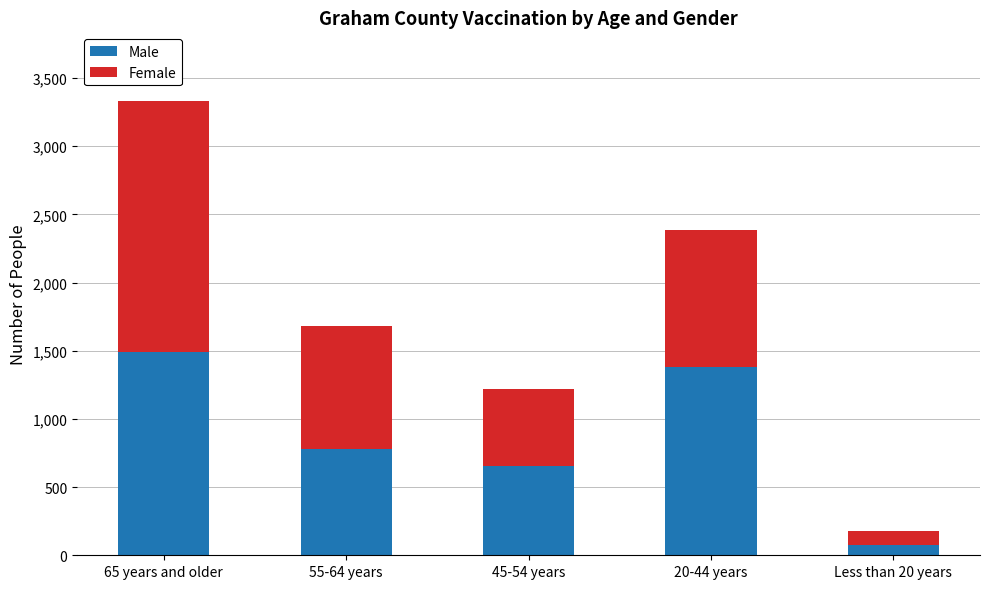

List the labels in order of Male value, largest first.

65 years and older, 20-44 years, 55-64 years, 45-54 years, Less than 20 years